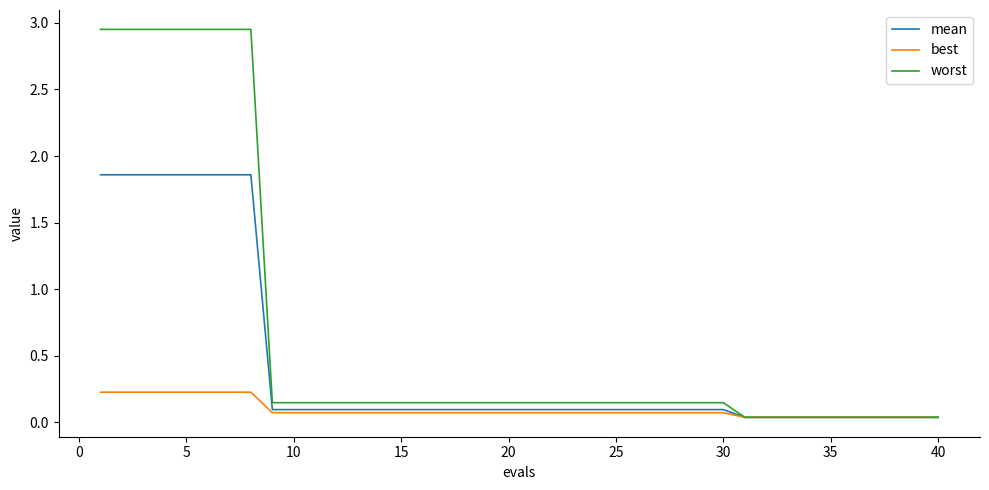

Which series has the largest total across all categories?

worst